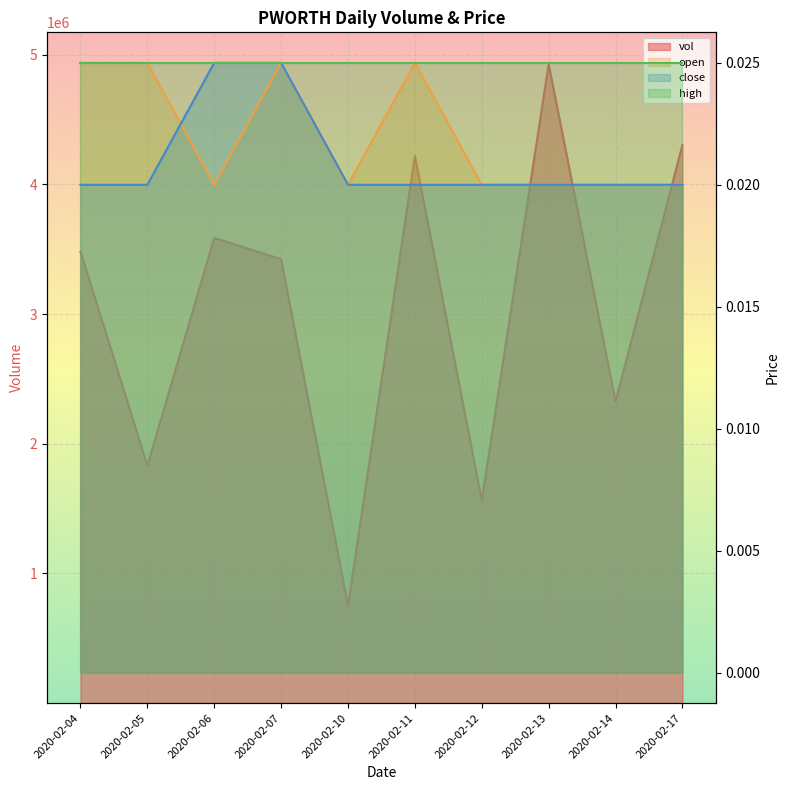

True or false: vol and open cross at least once.

False